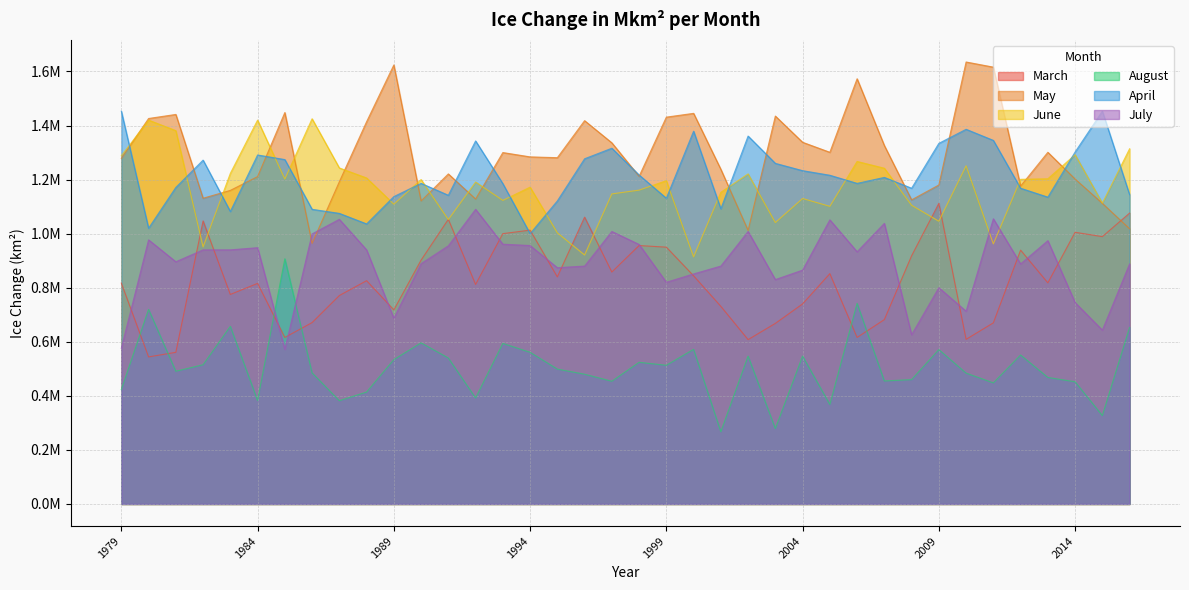

Read the March value at 1993.

1000000